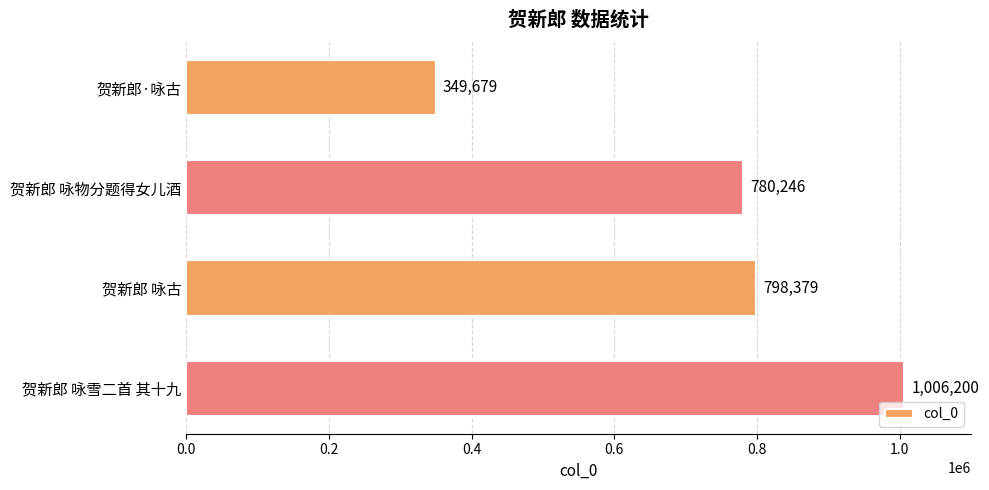

Reading top to bottom, list all the values displayed in this chart.

349679	780246	798379	1006200